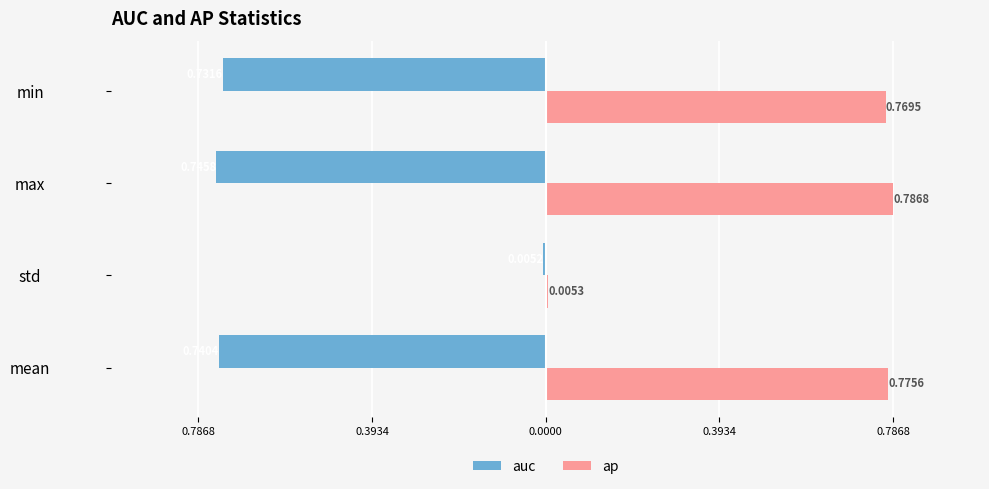

What are all the series names shown in the legend?

auc, ap